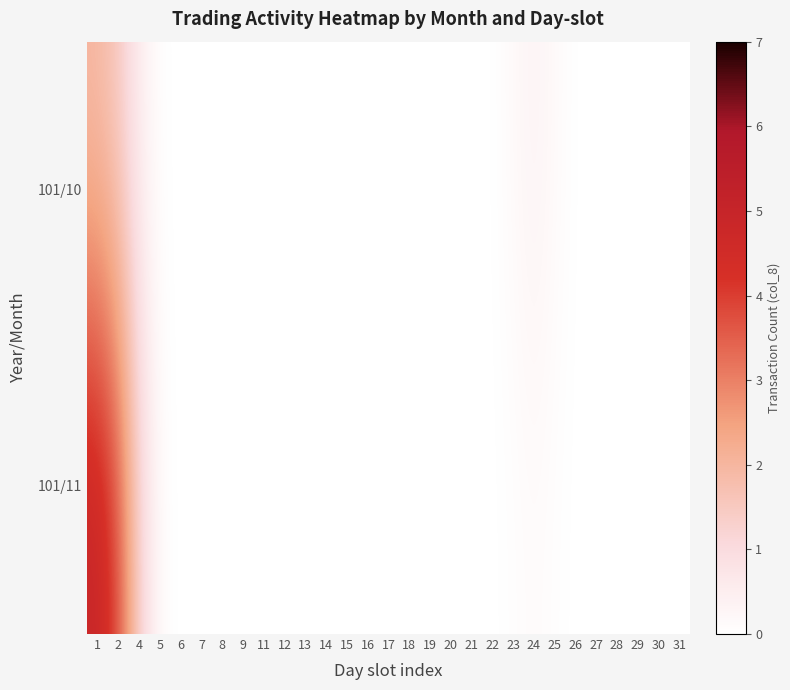

Rank the series by their average value, from highest to lowest.

101/11, 101/10